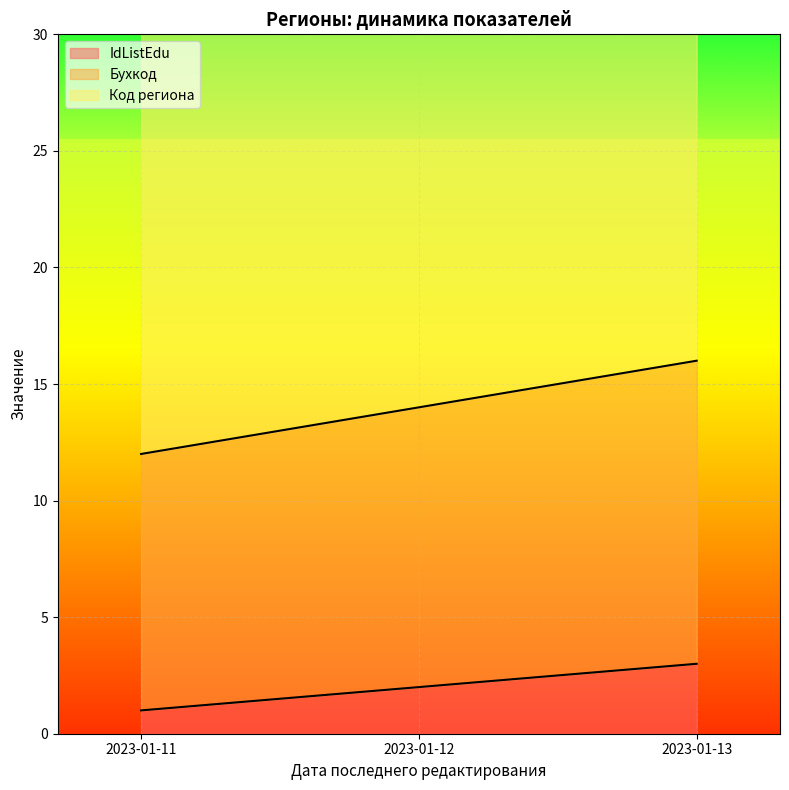

The value of IdListEdu at 2023-01-13 is 3. True or false?

True